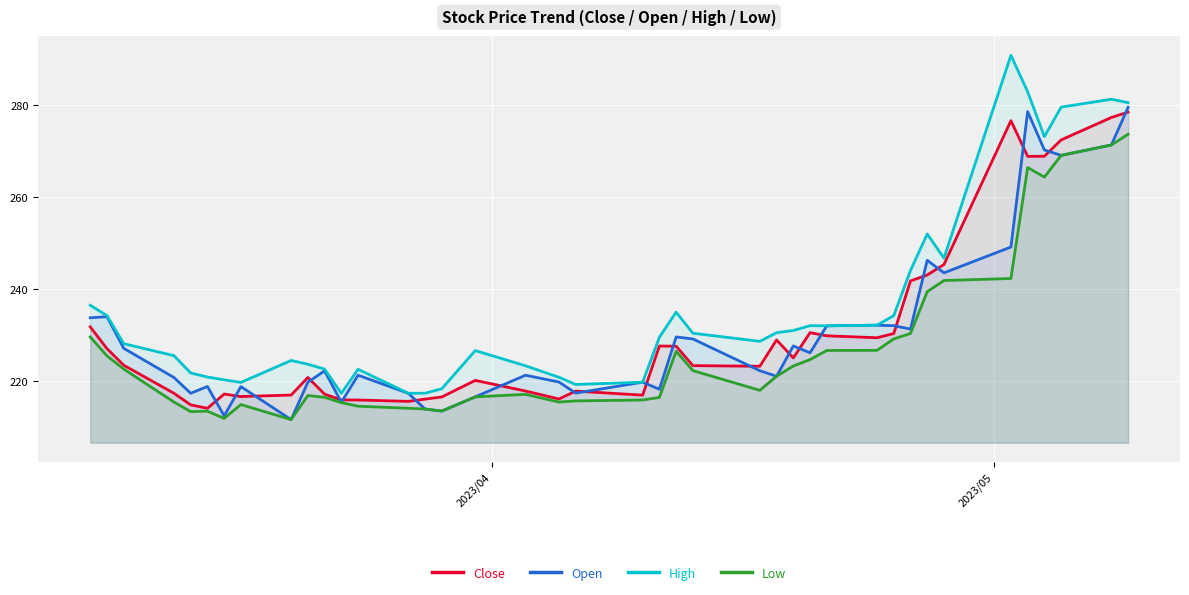

How many lines are shown in the chart?

4